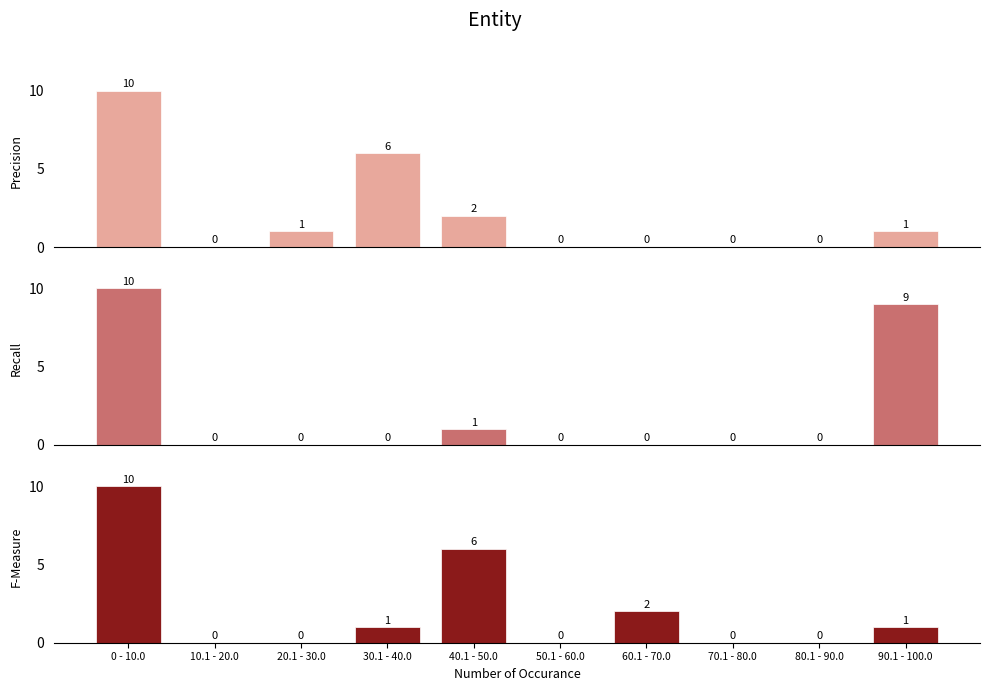

Rank the series by their maximum value, from highest to lowest.

Precision, Recall, F-Measure